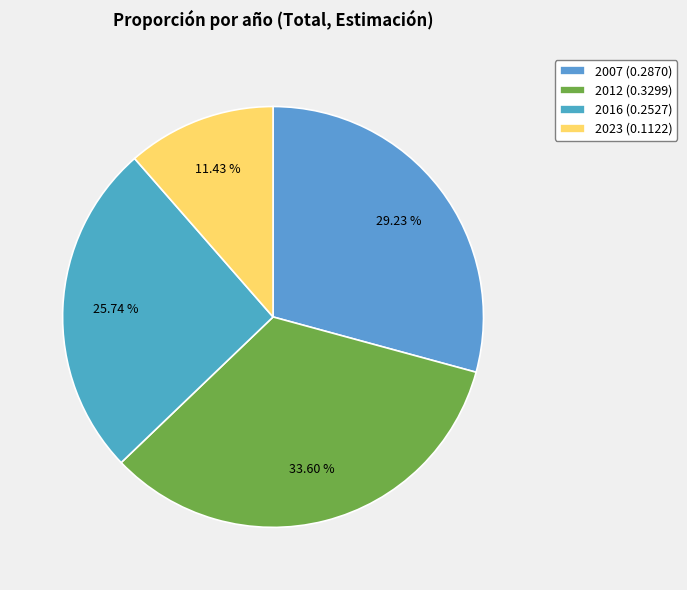

To the nearest percent, what is the difference between the 2016 and 2023 slice percentages?

14%